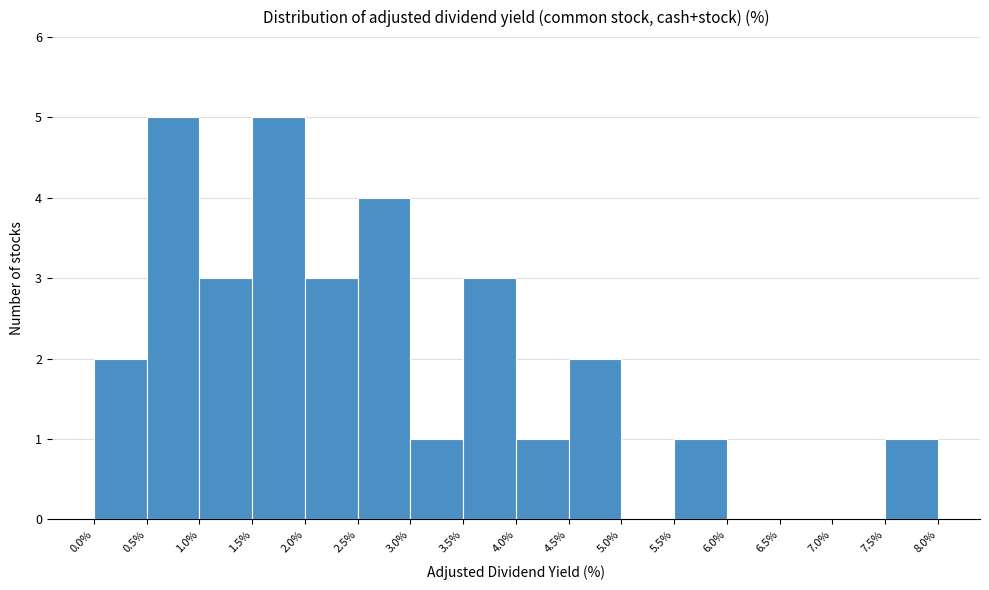

Reading left to right, list every bar in this chart as the range it spans on the x-axis followed by its height. The values are not printed on the chart, so give them approximately, as read against the axis.

0.0% to 0.5%: 2
0.5% to 1.0%: 5
1.0% to 1.5%: 3
1.5% to 2.0%: 5
2.0% to 2.5%: 3
2.5% to 3.0%: 4
3.0% to 3.5%: 1
3.5% to 4.0%: 3
4.0% to 4.5%: 1
4.5% to 5.0%: 2
5.0% to 5.5%: 0
5.5% to 6.0%: 1
6.0% to 6.5%: 0
6.5% to 7.0%: 0
7.0% to 7.5%: 0
7.5% to 8.0%: 1